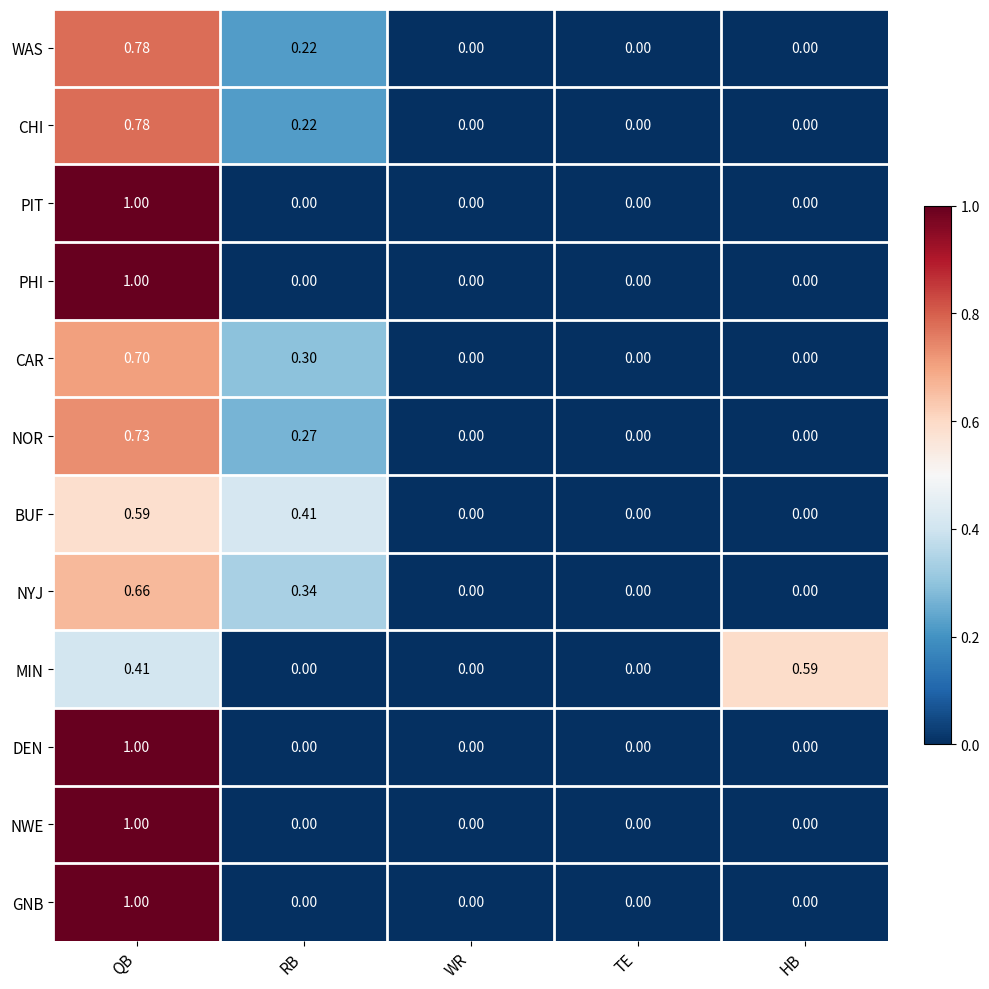

Is the value of BUF at QB greater than the value of CAR at RB?

Yes